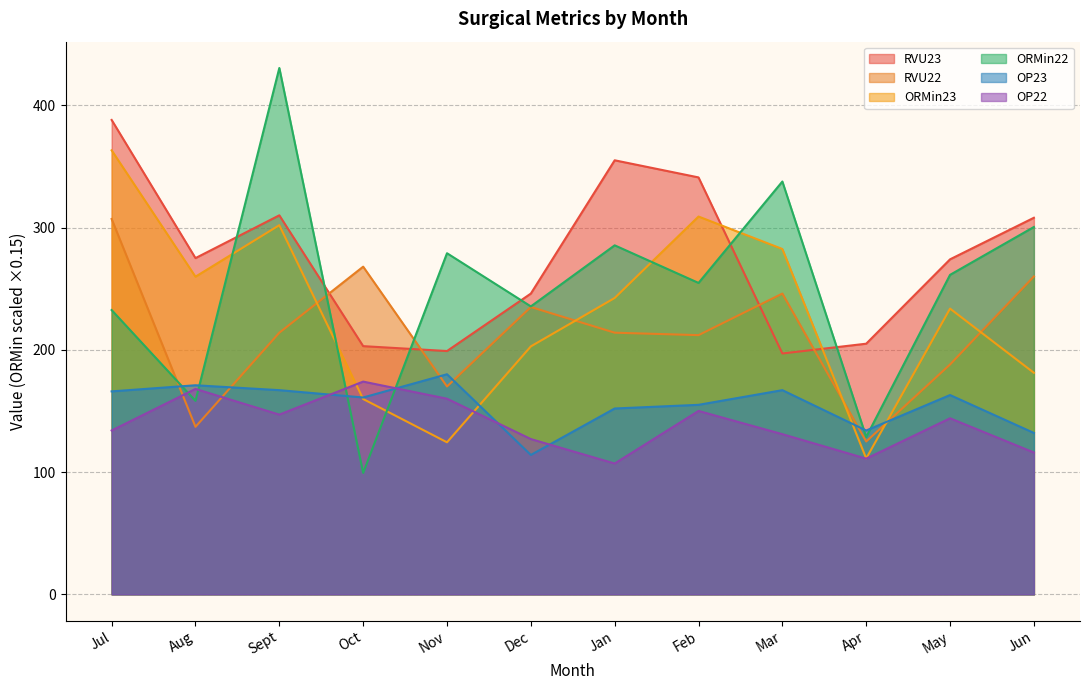

Reading right to left, transcribe all the data shown in this chart.

RVU23: 308.0	274.0	205.0	197.0	341.0	355.0	246.0	199.0	203.0	310.0	275.0	388.0
RVU22: 260.0	188.0	125.0	246.0	212.0	214.0	235.0	170.0	268.0	214.0	137.0	307.0
ORMin23: 181.2	233.7	111.1	282.4	309.0	242.4	202.8	124.3	159.8	301.9	259.8	363.1
ORMin22: 300.4	261.3	128.7	337.6	254.7	285.4	235.5	279.0	99.3	430.5	158.2	232.5
OP23: 132.0	163.0	134.0	167.0	155.0	152.0	114.0	180.0	161.0	167.0	171.0	166.0
OP22: 116.0	144.0	111.0	131.0	150.0	107.0	127.0	160.0	174.0	147.0	168.0	134.0